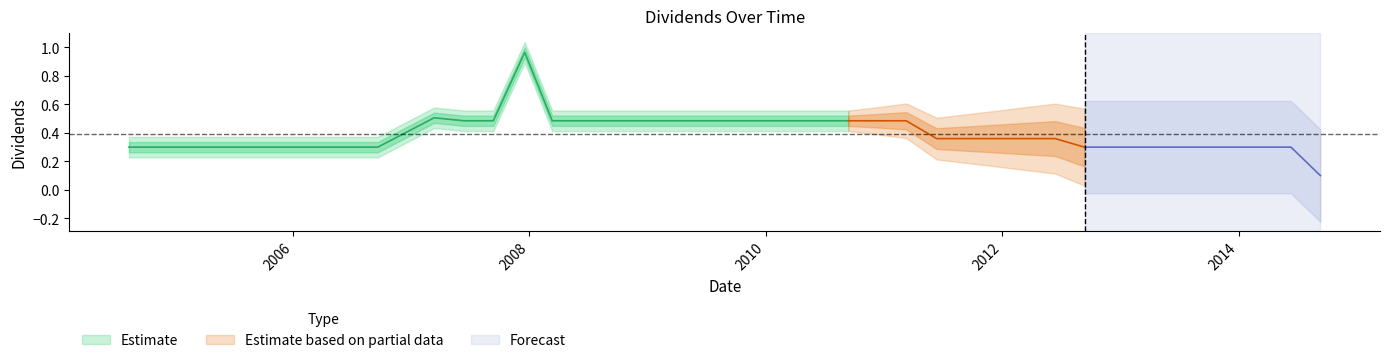

Rank the categories by value from lowest to highest.

2014-09-11, 2004-08-12, 2004-12-21, 2005-03-11, 2005-06-10, 2005-09-12, 2005-12-16, 2006-03-21, 2006-06-20, 2006-09-20, 2012-09-12, 2012-12-19, 2013-03-13, 2013-06-12, 2013-09-12, 2013-12-18, 2014-03-12, 2014-06-12, 2011-06-13, 2011-09-13, 2011-12-16, 2012-03-13, 2012-06-13, 2007-06-13, 2007-09-12, 2008-03-12, 2008-06-12, 2008-09-11, 2008-12-18, 2009-03-12, 2009-06-11, 2009-09-11, 2009-12-18, 2010-03-11, 2010-06-11, 2010-09-13, 2010-12-17, 2011-03-11, 2007-03-13, 2007-12-18